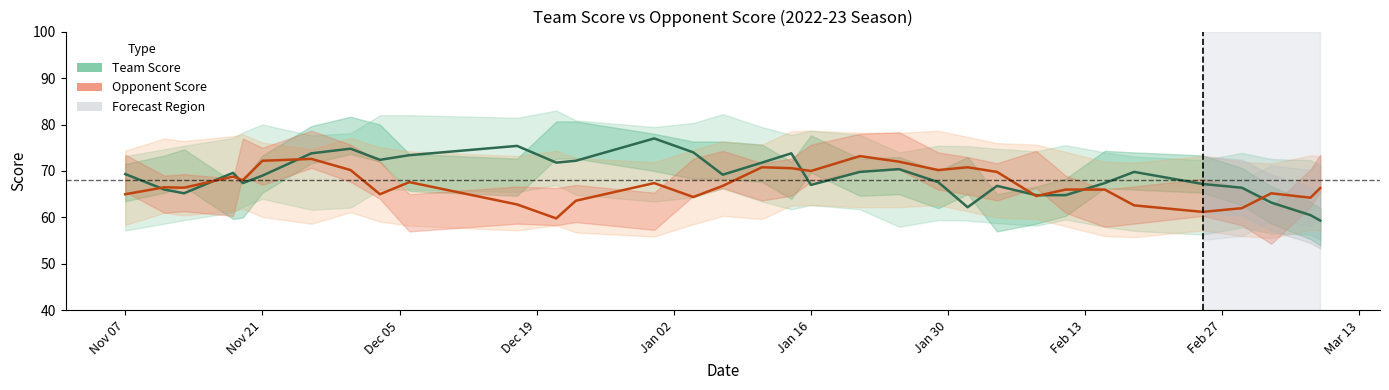

What is the minimum value for Opponent Score?

59.8